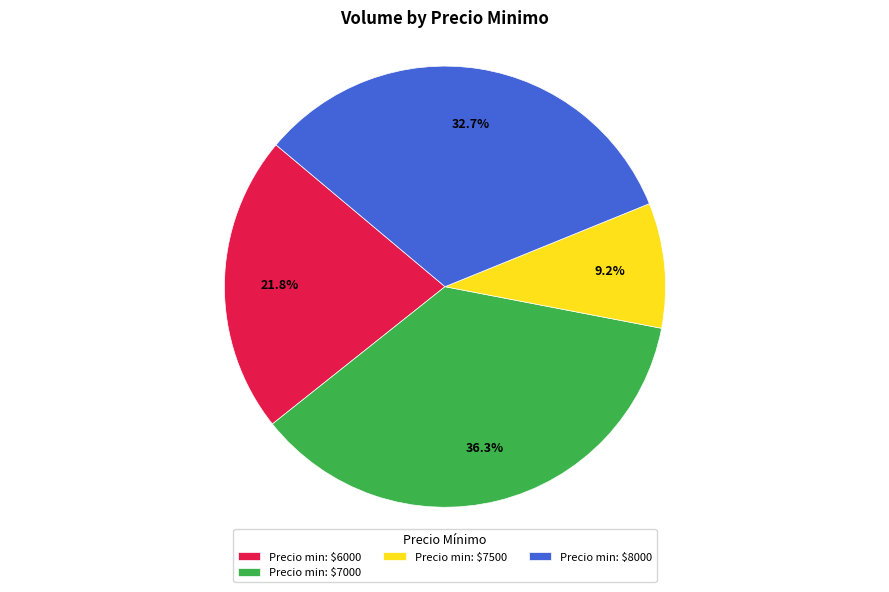

How much of the chart is everything except Precio min: $8000?

67.3%